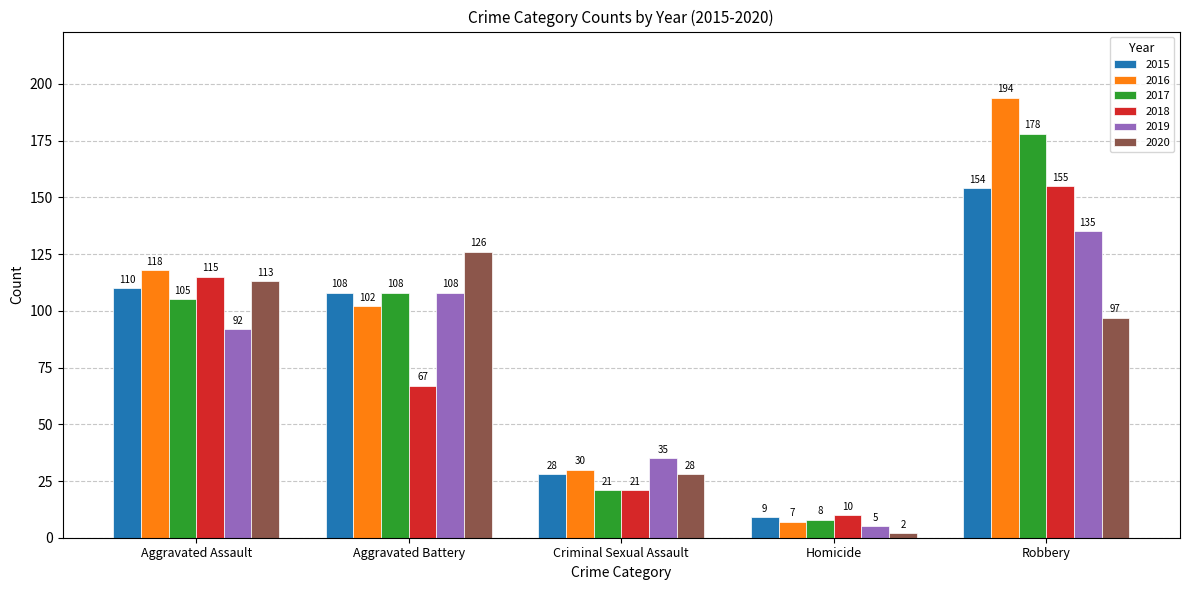

What is the value of the 2018 bar at the 2nd from the left?

67